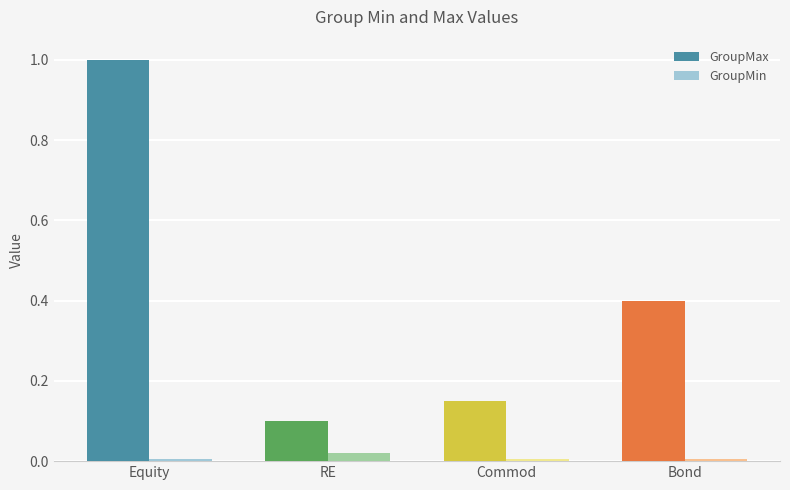

True or false: GroupMin has a value of 0.0 at Commod.

True